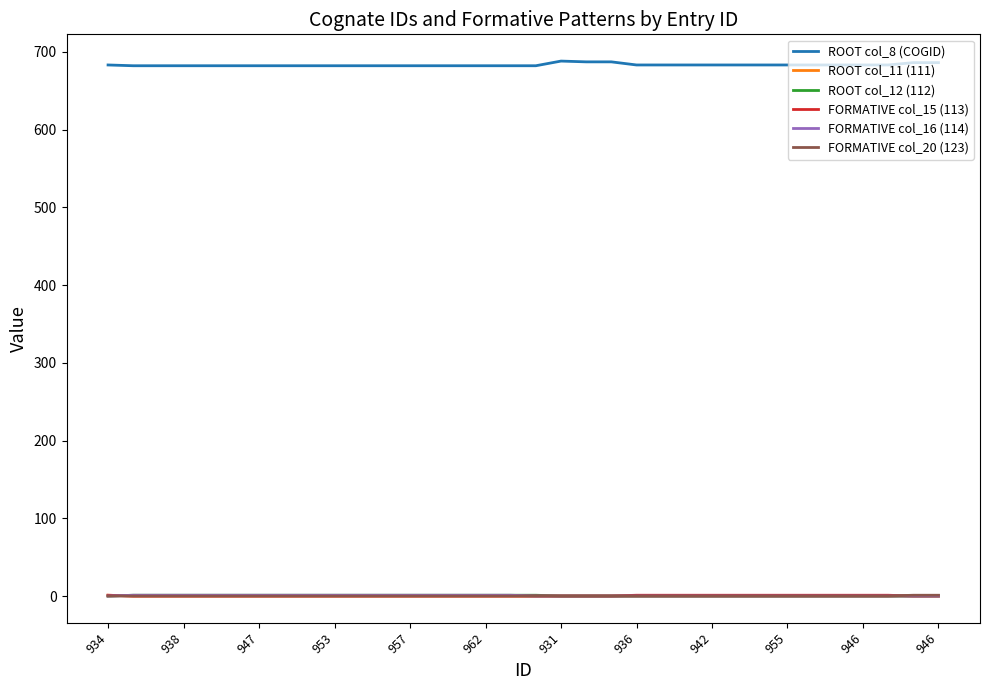

What is the minimum value for ROOT col_8 (COGID)?

682